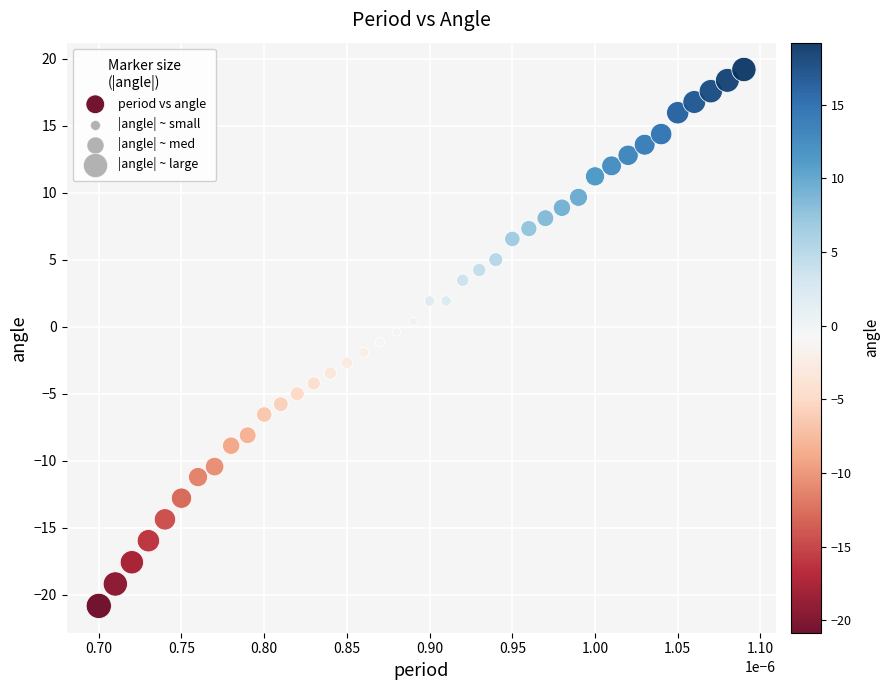

What is the range of Y values (max minus min)?

40.0